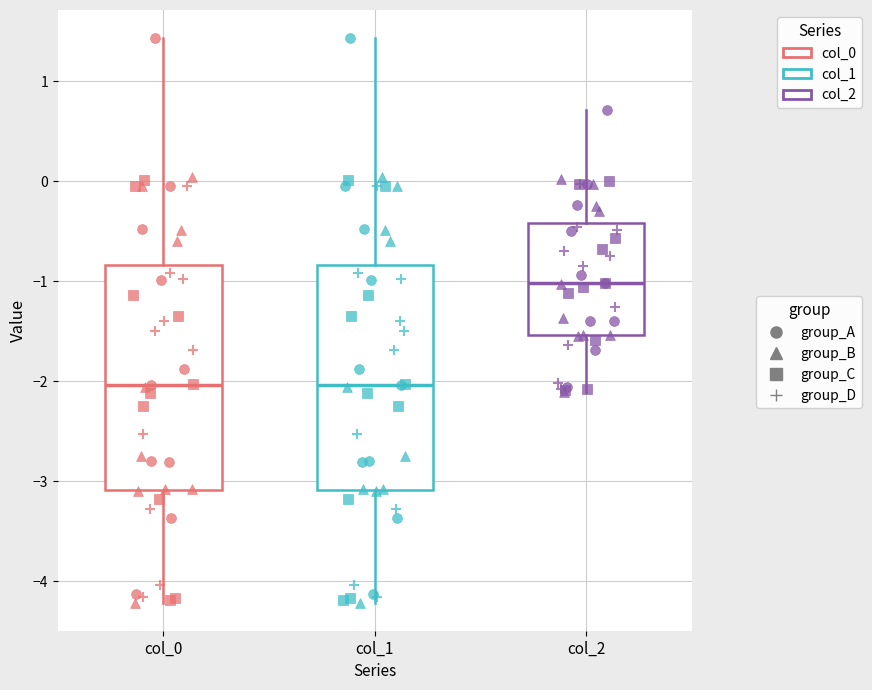

Where does the median line of the box for col_2 sit on the y-axis? The values are not printed on the chart, so give them approximately, as read against the axis.

-1.0